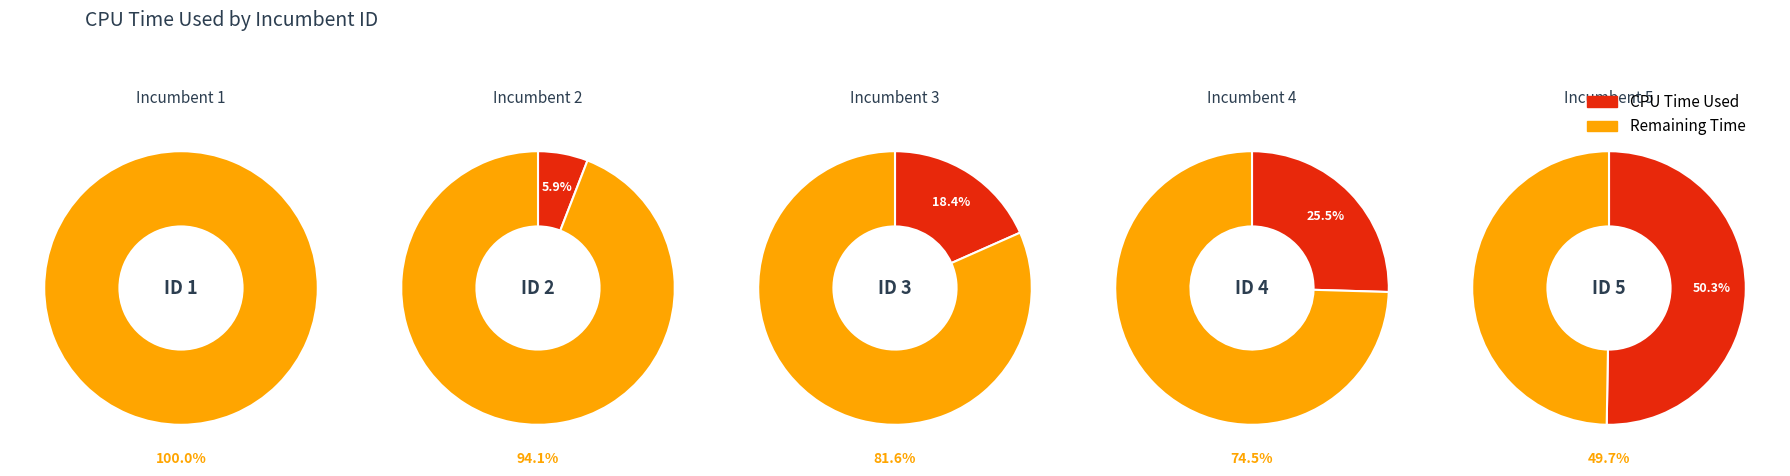

Rank the categories by value from lowest to highest.

1, 2, 3, 4, 5